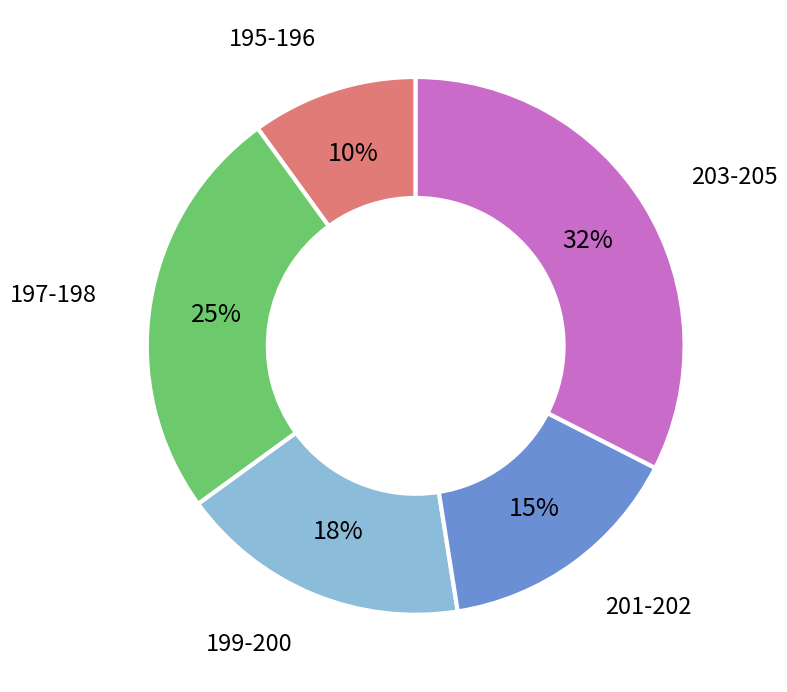

To the nearest percent, what is the average slice percentage?

20%